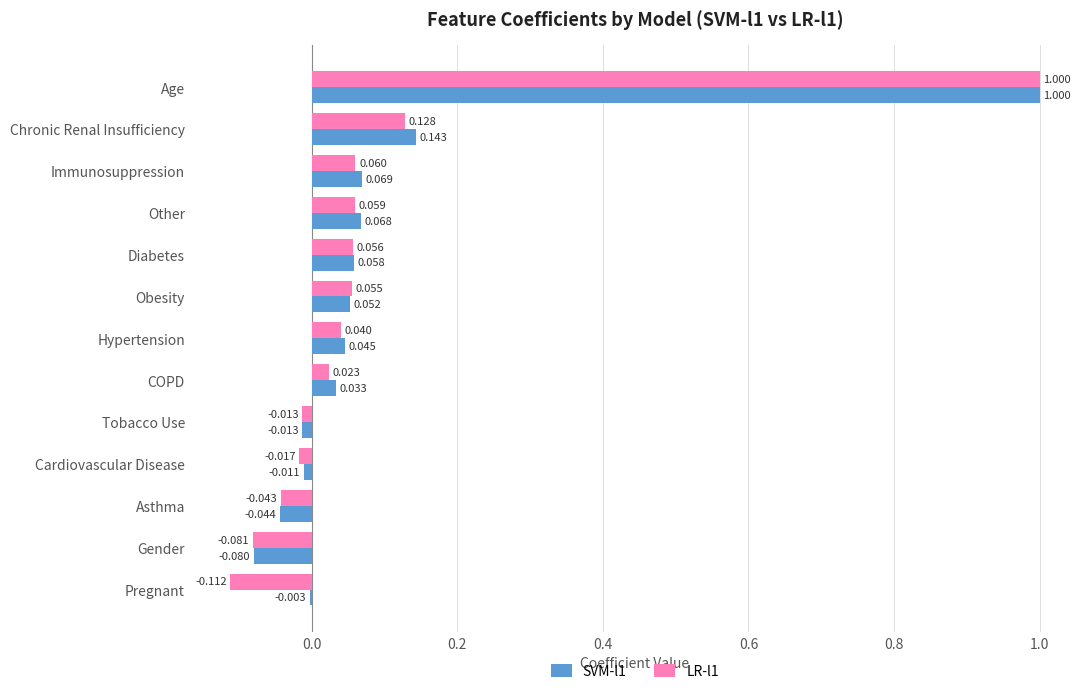

At which label is SVM-l1 closest to 0?

Pregnant